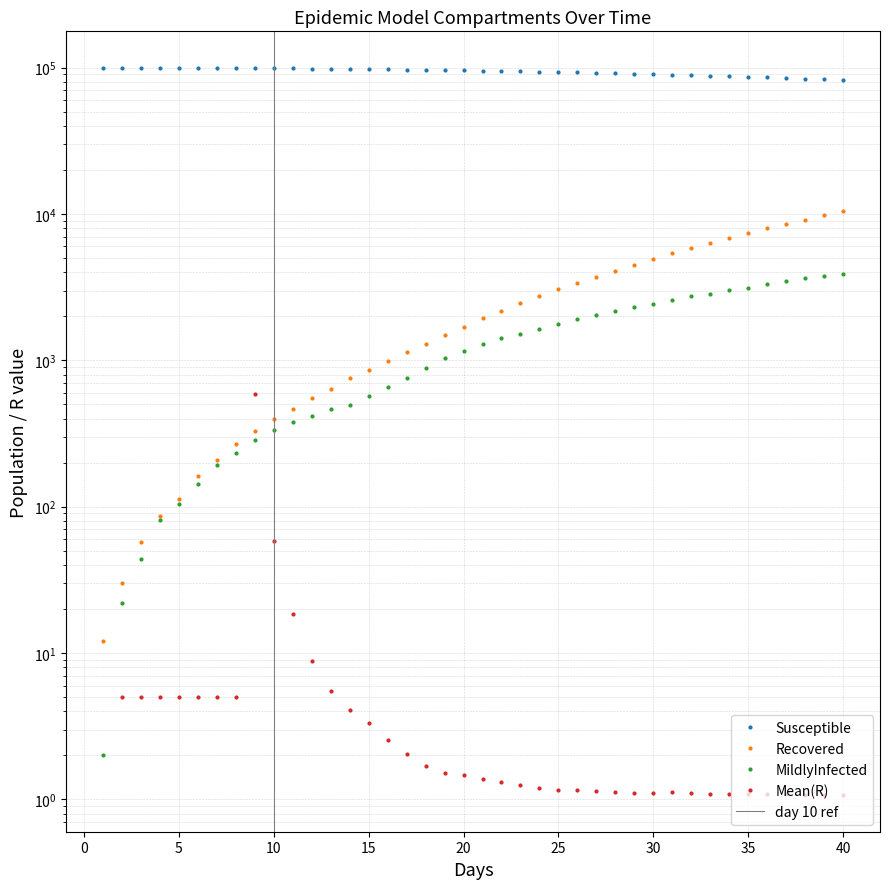

How many distinct data groups are displayed?

4